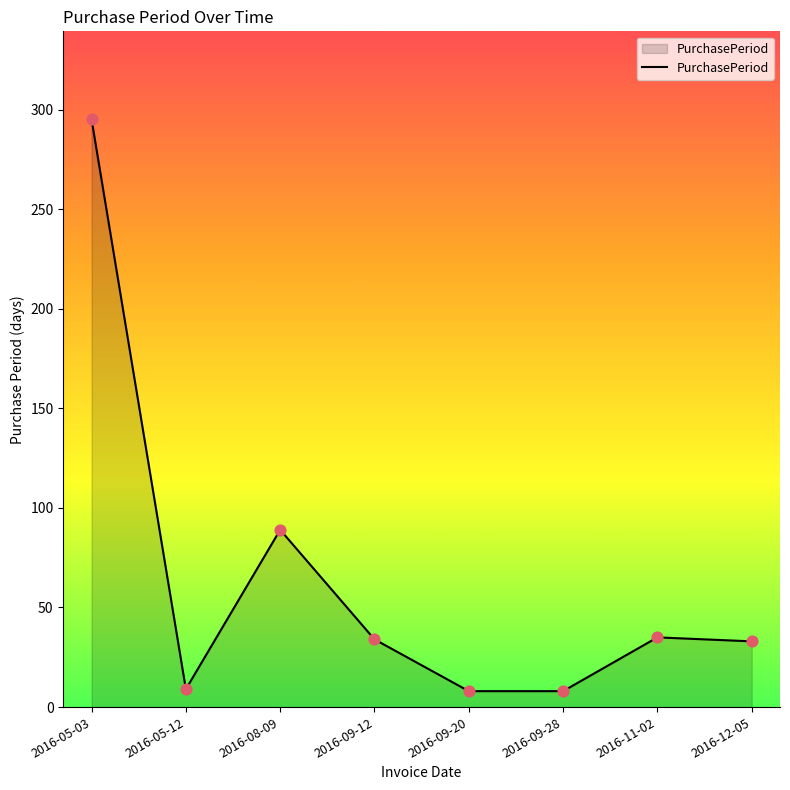

What is the change in value from 2016-05-12 to 2016-12-05?

+24